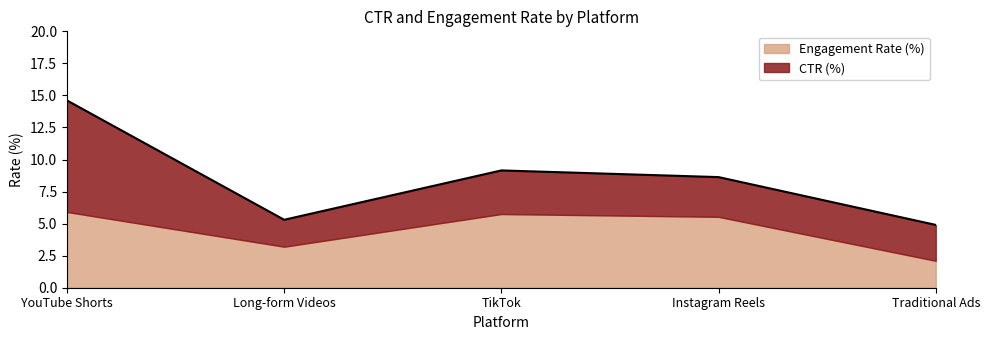

Between Long-form Videos and Instagram Reels, which series saw the biggest shift?

Engagement Rate (%)